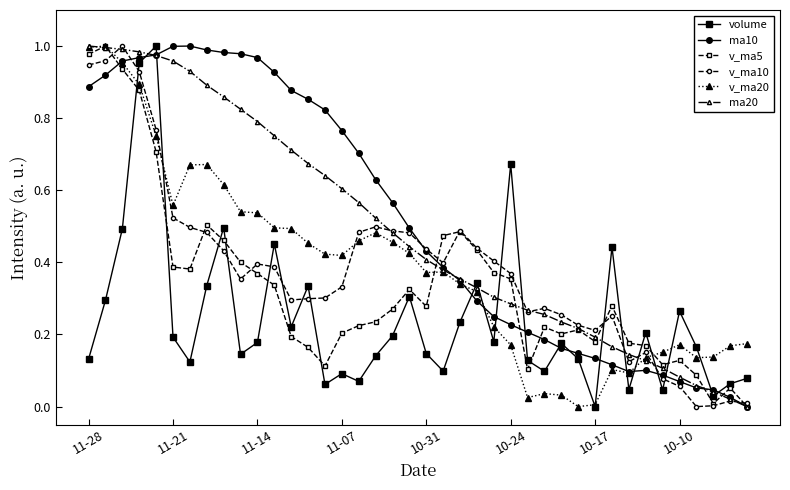

How many lines are shown in the chart?

6